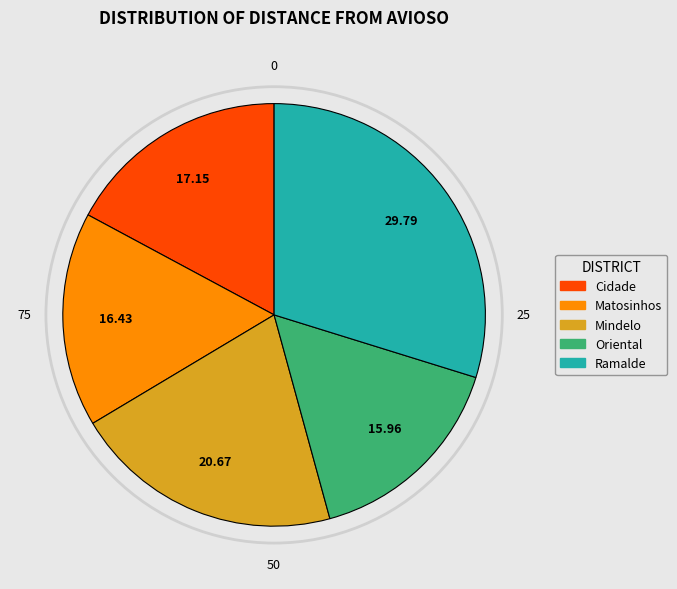

True or false: Cidade accounts for 17% of the total.

True